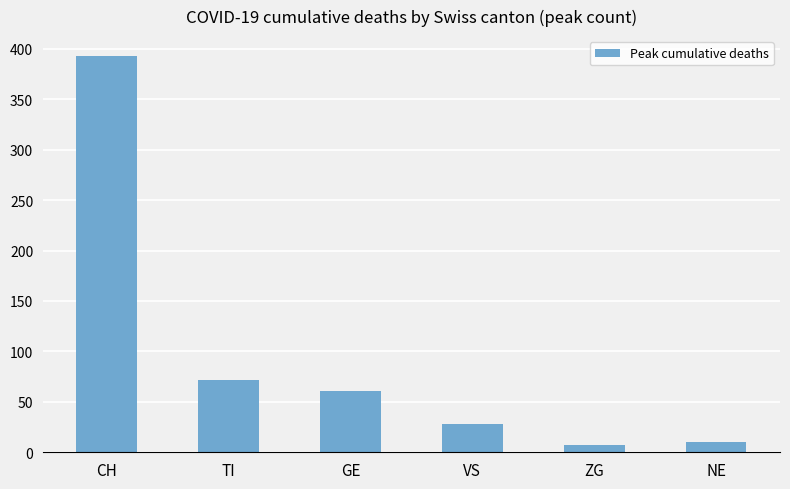

At which category does the chart reach its peak across all series?

CH